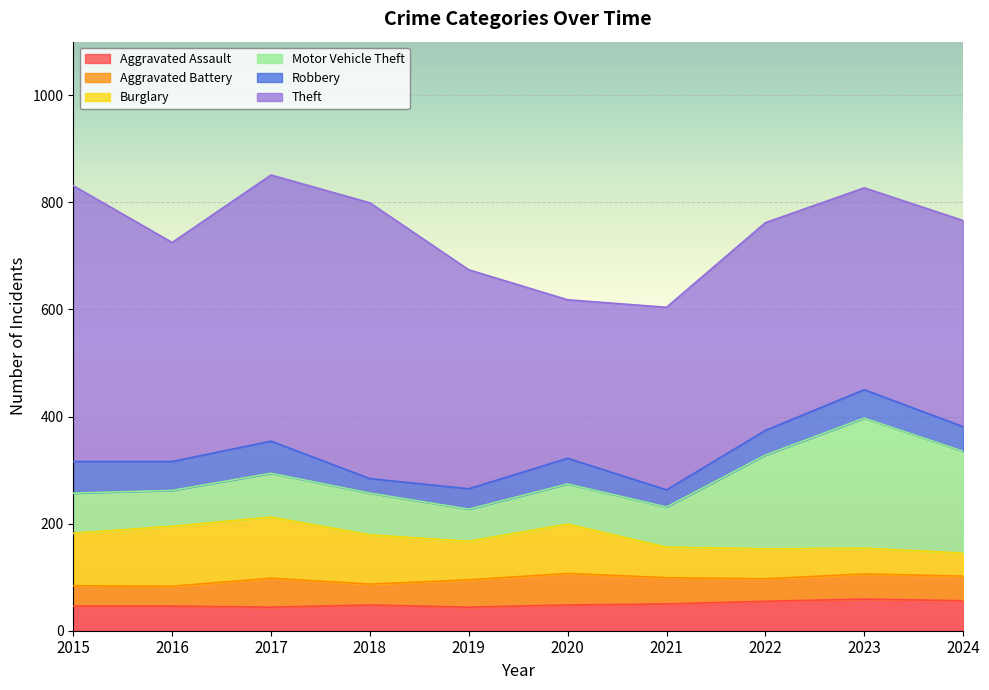

What is the minimum value shown in the chart?

27